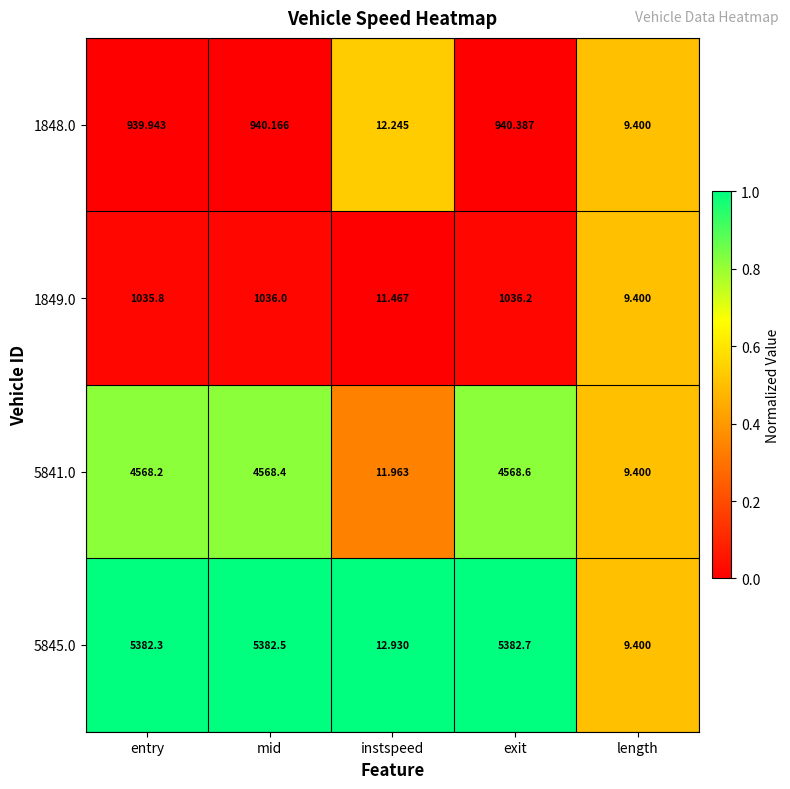

Rank the series at mid from highest to lowest value.

5845.0, 5841.0, 1849.0, 1848.0